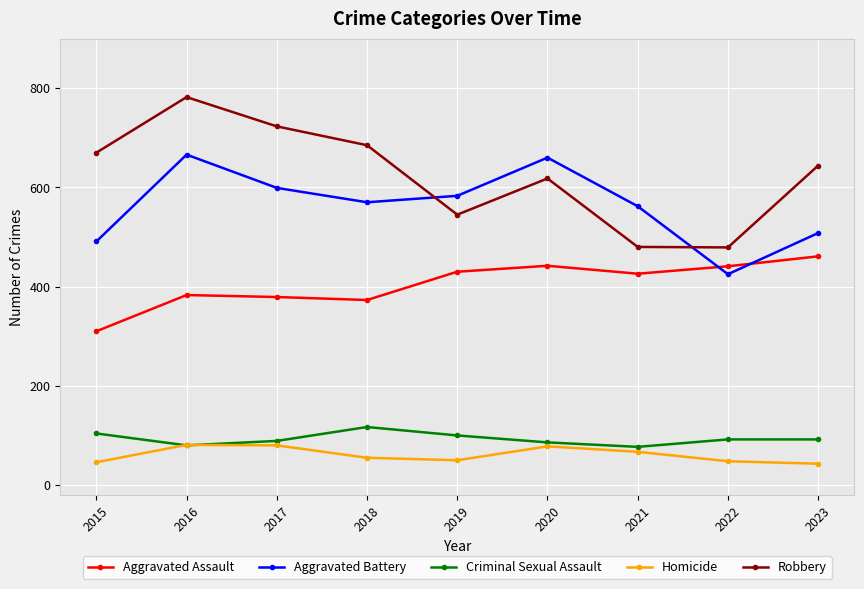

What is the difference between the maximum and minimum values in the Robbery series?

303